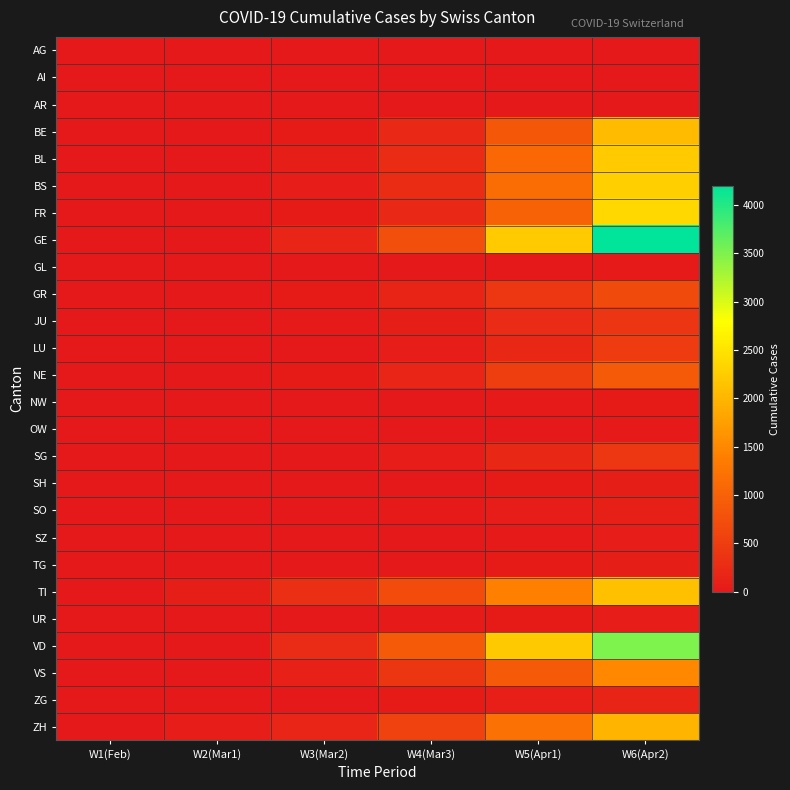

List the series in order of their peak value, highest first.

GE, VD, FR, BS, BL, TI, BE, ZH, VS, NE, GR, LU, SG, JU, ZG, SO, TG, SH, SZ, UR, NW, GL, OW, AG, AI, AR